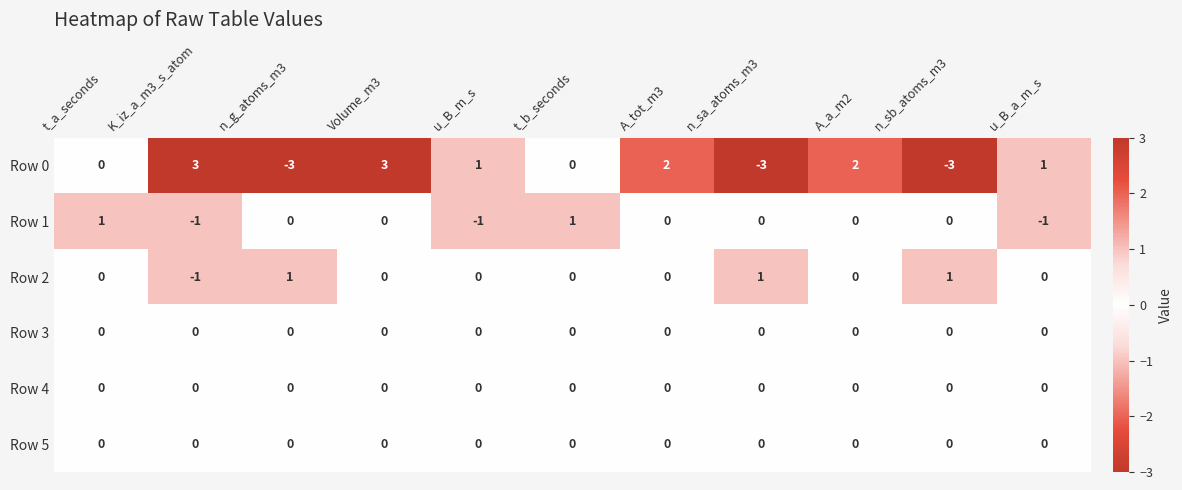

What is the maximum value shown in the chart?

3